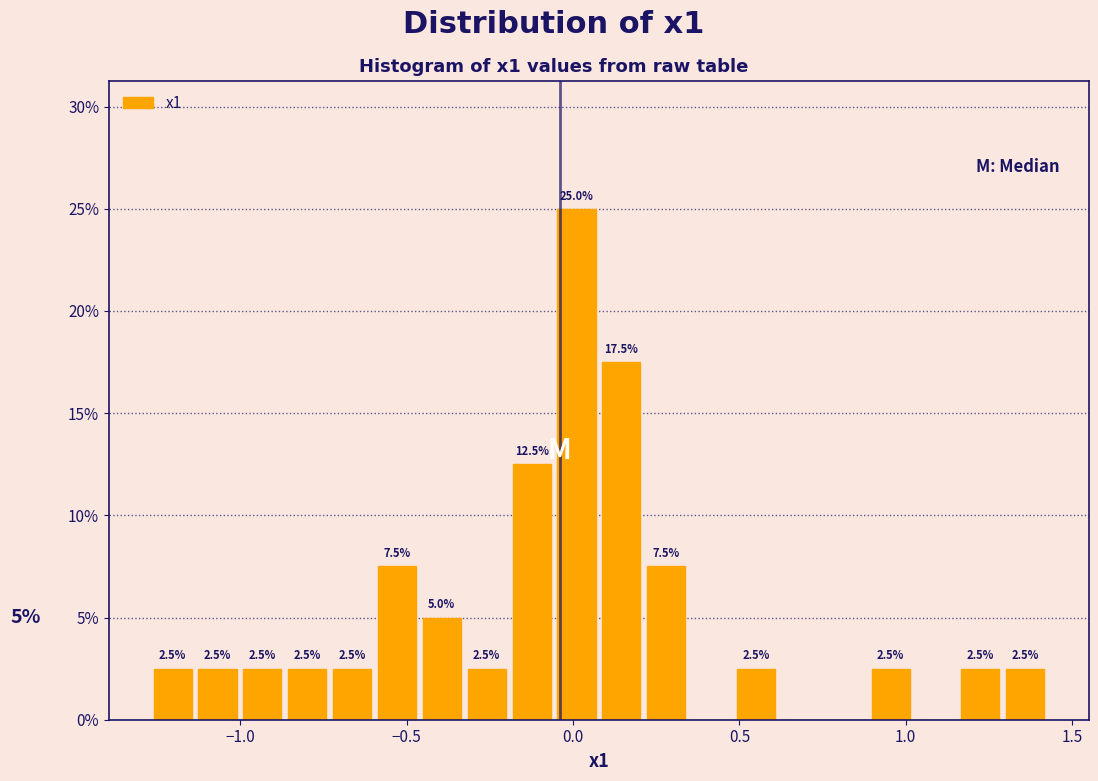

Around what value on the x-axis is the tallest bar? Give the approximate position of its centre, as read against the axis.

0.00